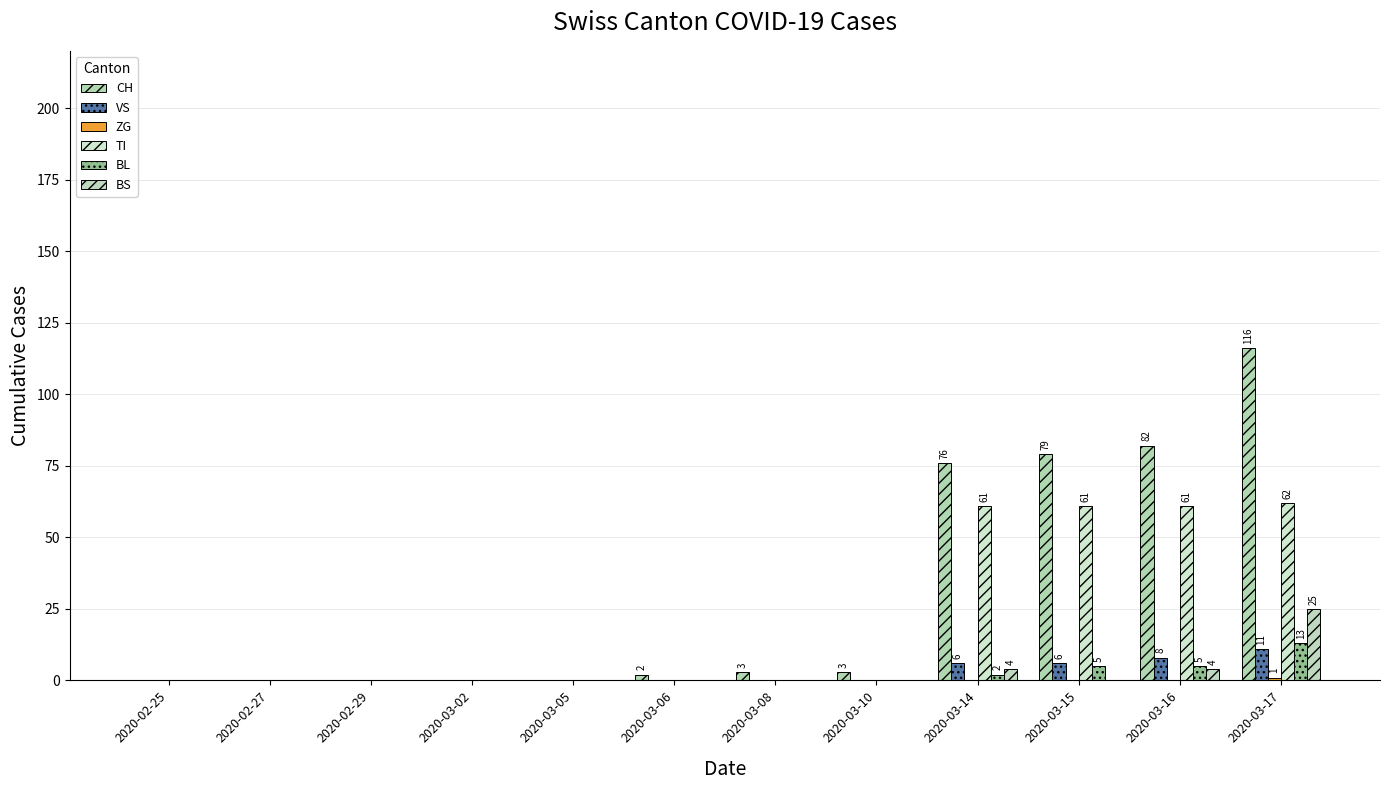

Are the bars grouped side by side (vs. stacked)?

Yes